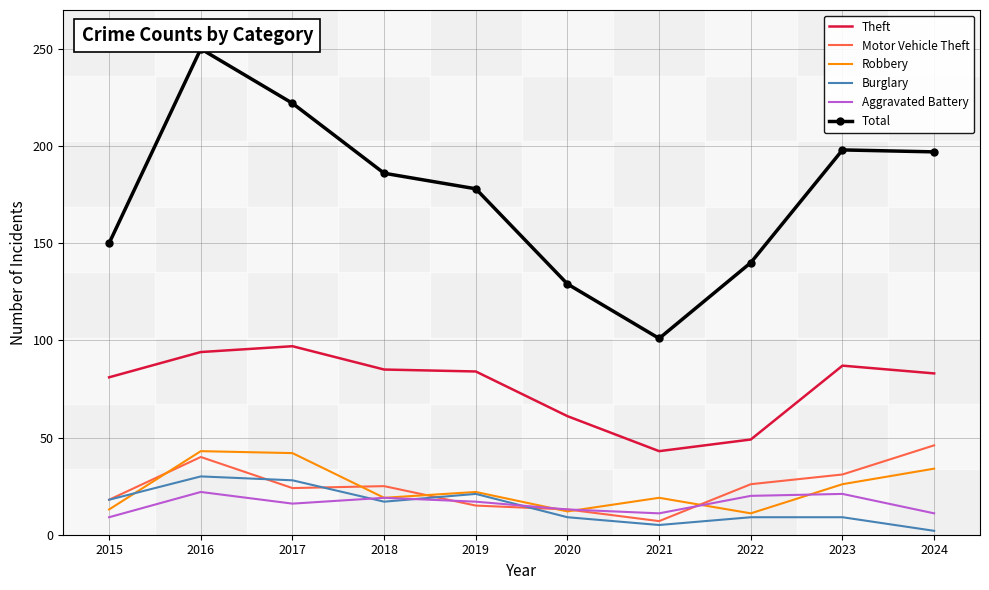

Between 2021 and 2022, which series saw the biggest shift?

Total